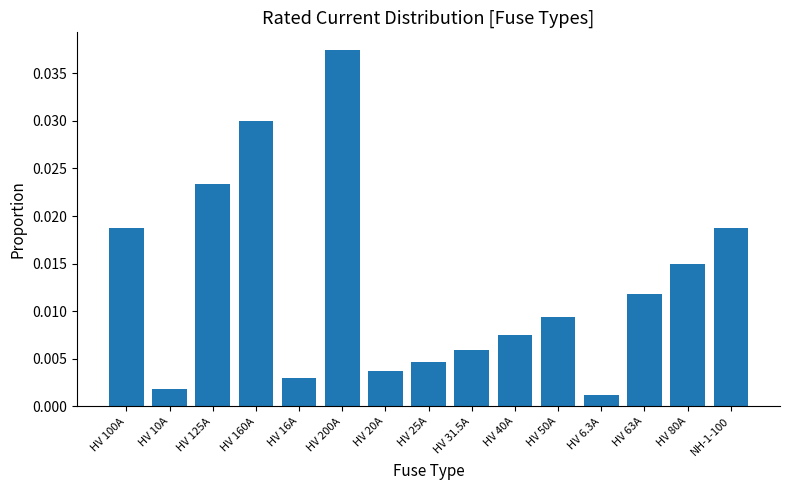

True or false: the data shows 0.1 at HV 200A.

False